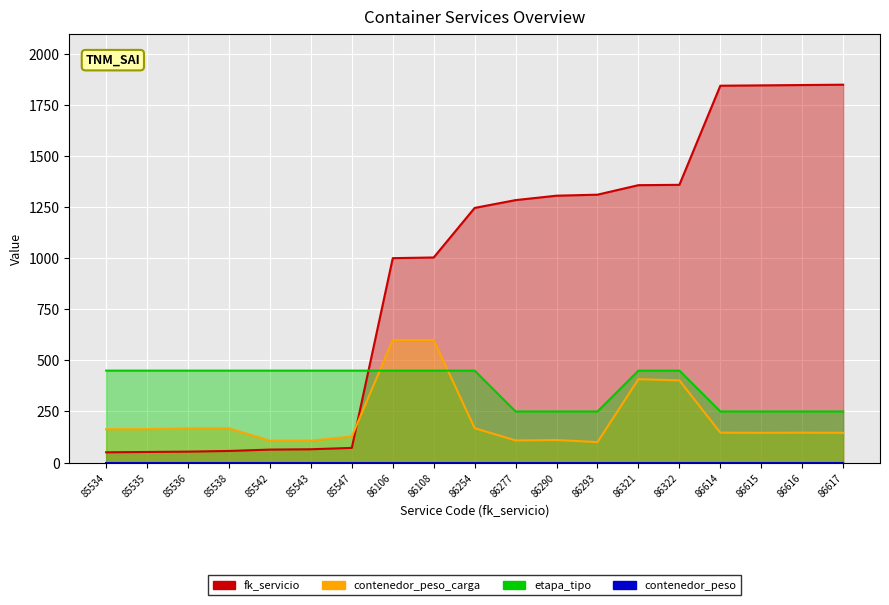

Which label corresponds to the smallest value in the chart?

85534